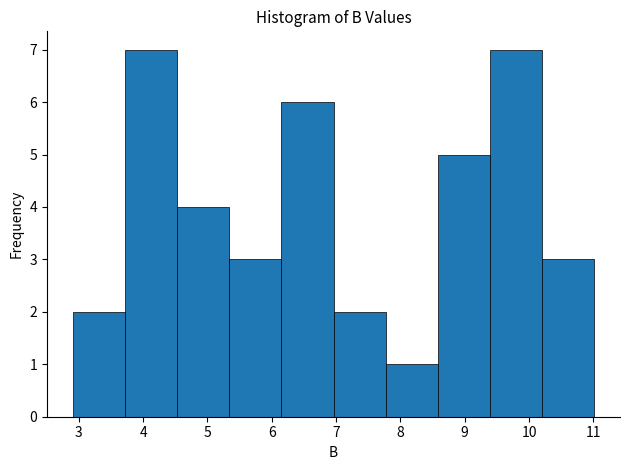

Reading left to right, list every bar in this chart as the range it spans on the x-axis followed by its height. Neither the bar edges nor the heights are printed on the chart, so give them approximately, as read against the axes.

2.91 to 3.72: 2
3.72 to 4.53: 7
4.53 to 5.34: 4
5.34 to 6.15: 3
6.15 to 6.96: 6
6.96 to 7.77: 2
7.77 to 8.58: 1
8.58 to 9.39: 5
9.39 to 10.20: 7
10.20 to 11.01: 3